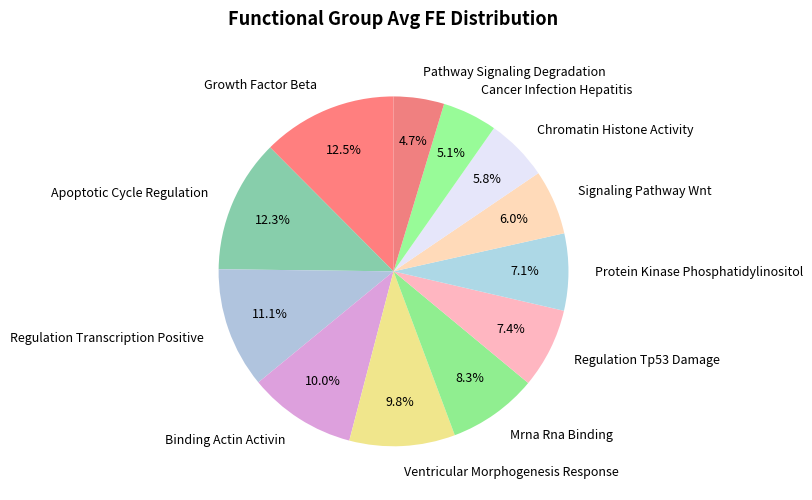

To the nearest percent, what portion does Regulation Tp53 Damage represent?

7%